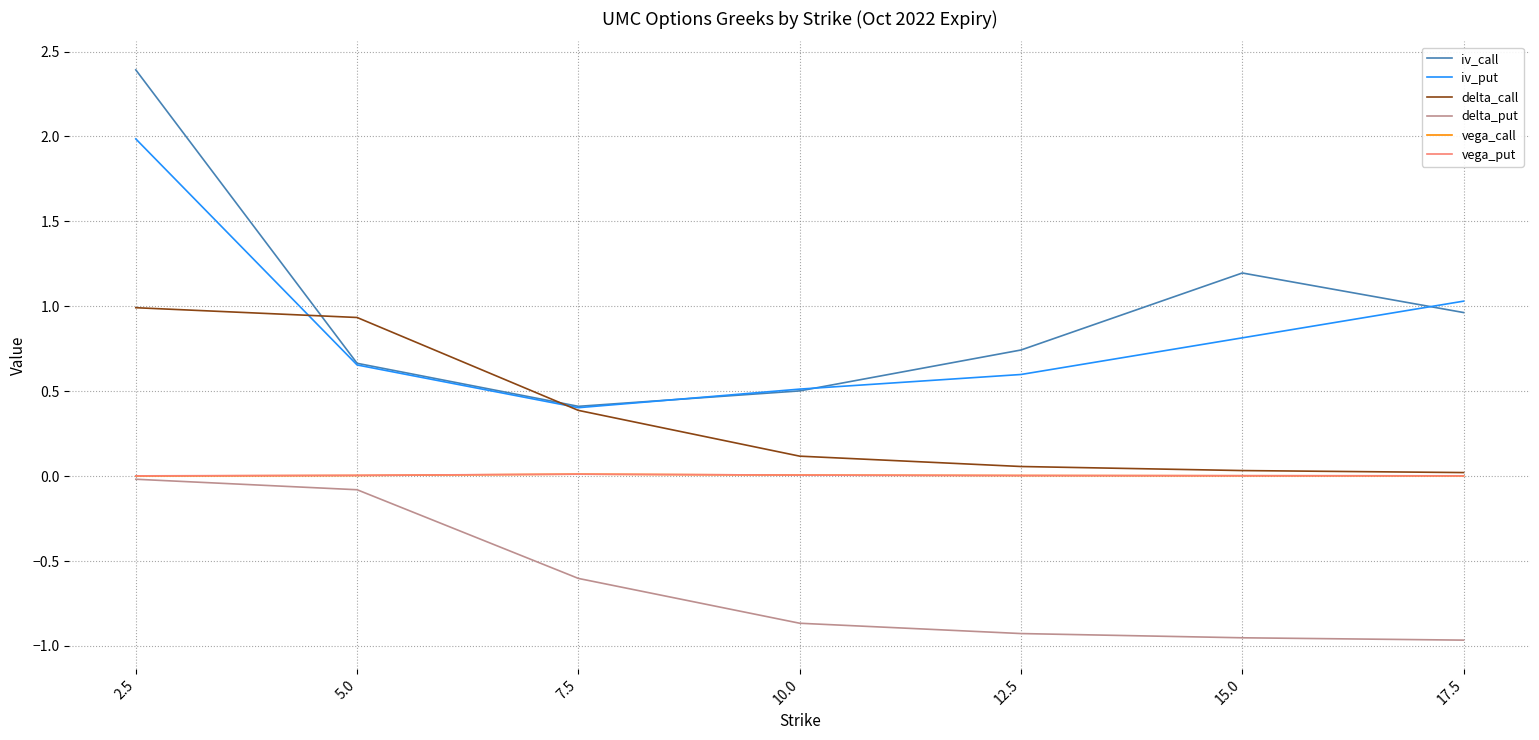

True or false: iv_put has a value of 0.5 at 10.0.

True